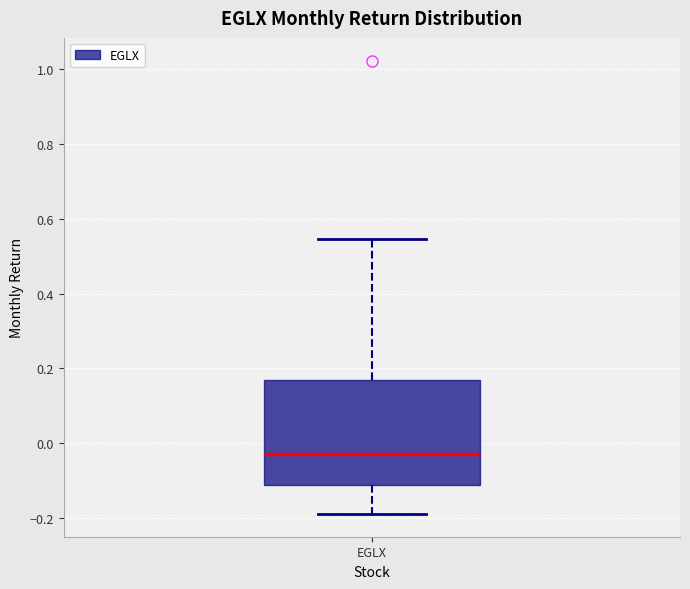

Read this box plot against the y-axis: the position of the median line, the range covered by the box, and the ends of both whiskers. The values are not printed on the chart, so give them approximately, as read against the axis.

median -0.02, box -0.12 to 0.16, whiskers -0.18 to 0.54